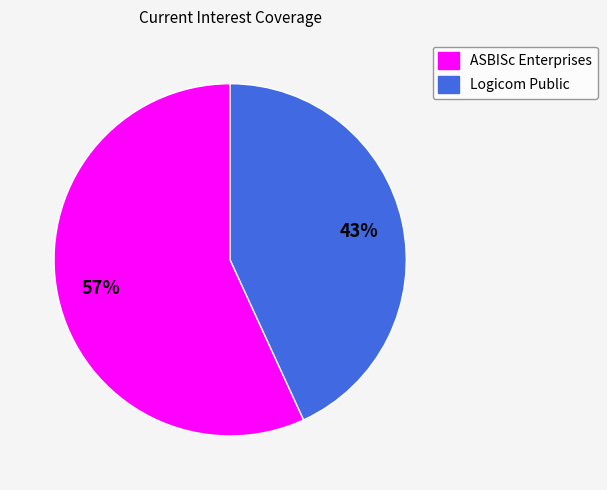

The Logicom Public slice represents 35% of the pie. True or false?

False